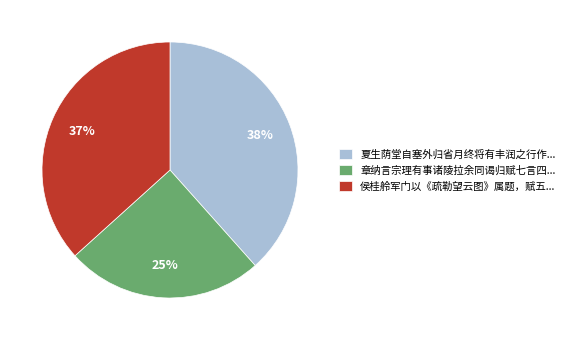

Which slice is the smallest?

章纳言宗理有事诸陵拉余同谒归赋七言四...